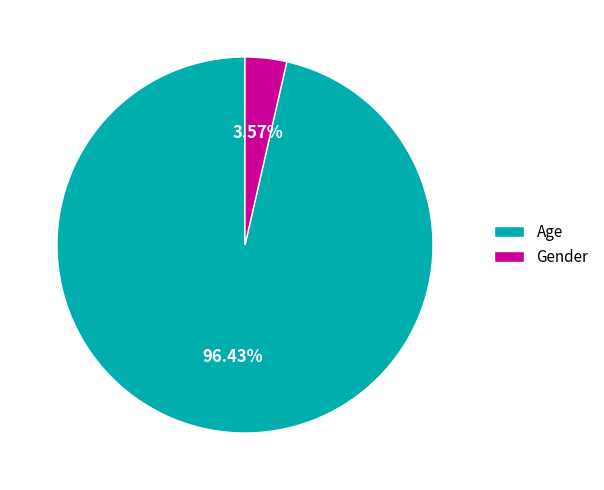

To the nearest percent, what portion does Age represent?

96%